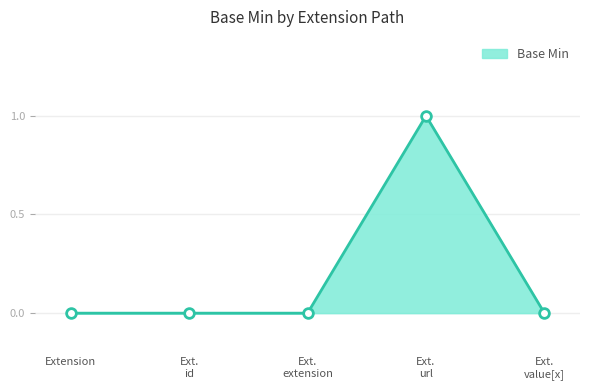

Reading right to left, list all the values displayed in this chart.

0	1	0	0	0